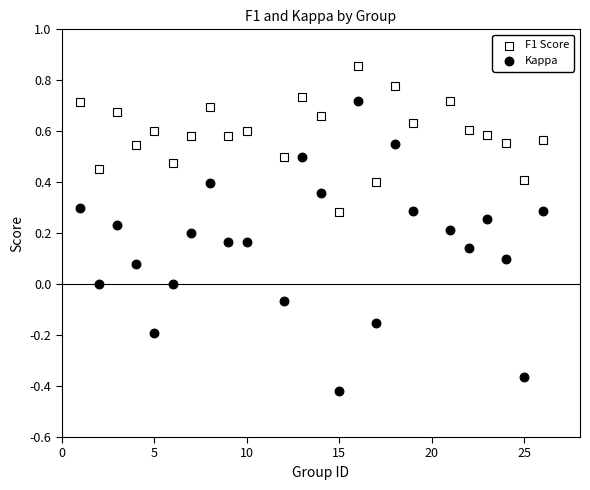

Across all data points, what is the range of X values (max minus min)?

25.0